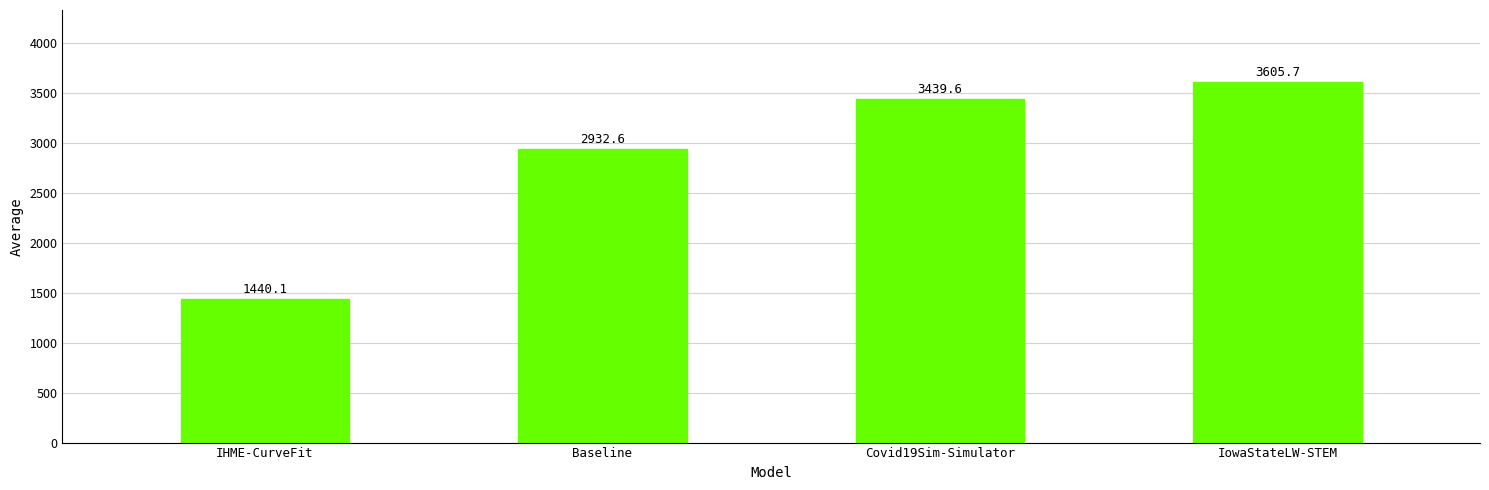

List the labels in order of value, largest first.

IowaStateLW-STEM, Covid19Sim-Simulator, Baseline, IHME-CurveFit